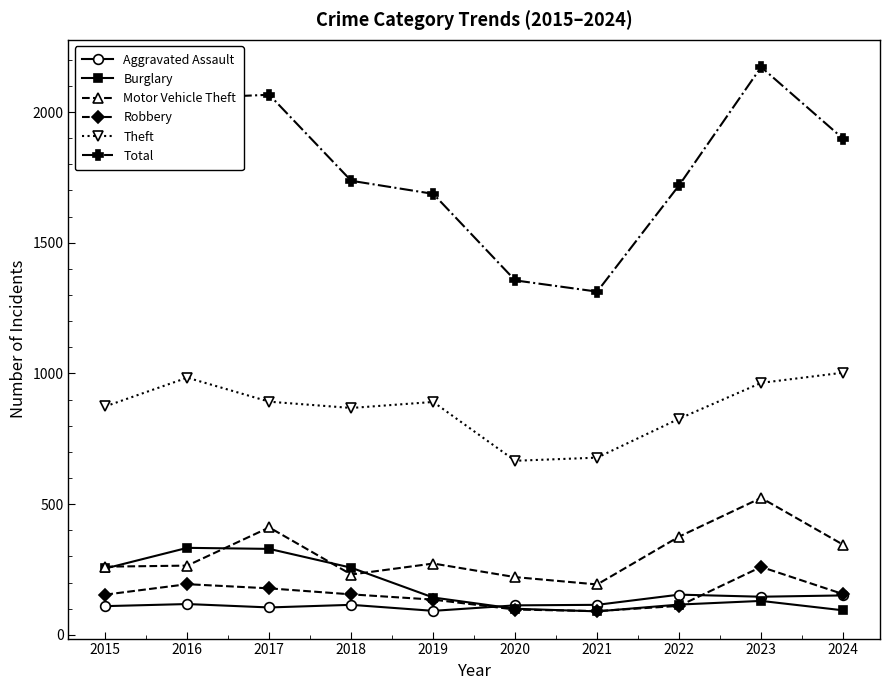

How many interior local valleys does the Robbery series have?

1